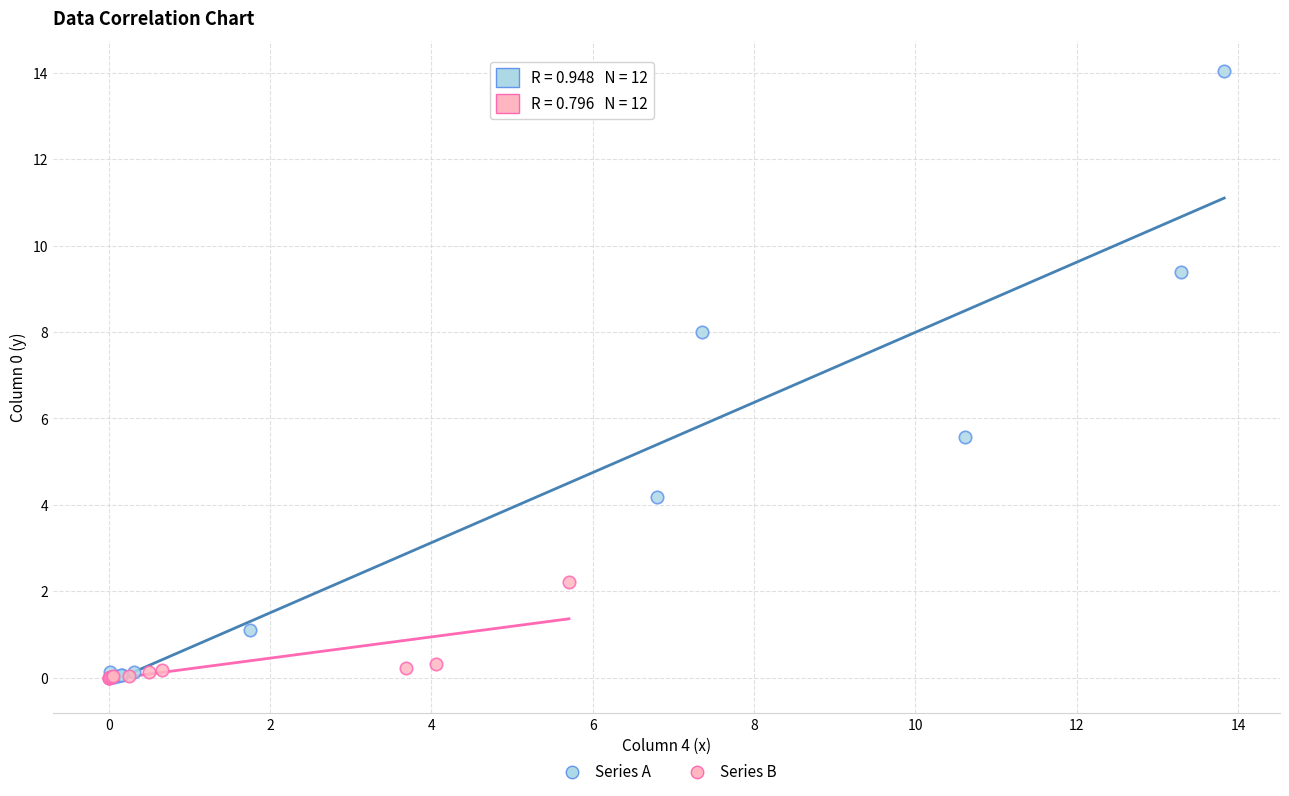

Which series contains the highest Y value?

Series A